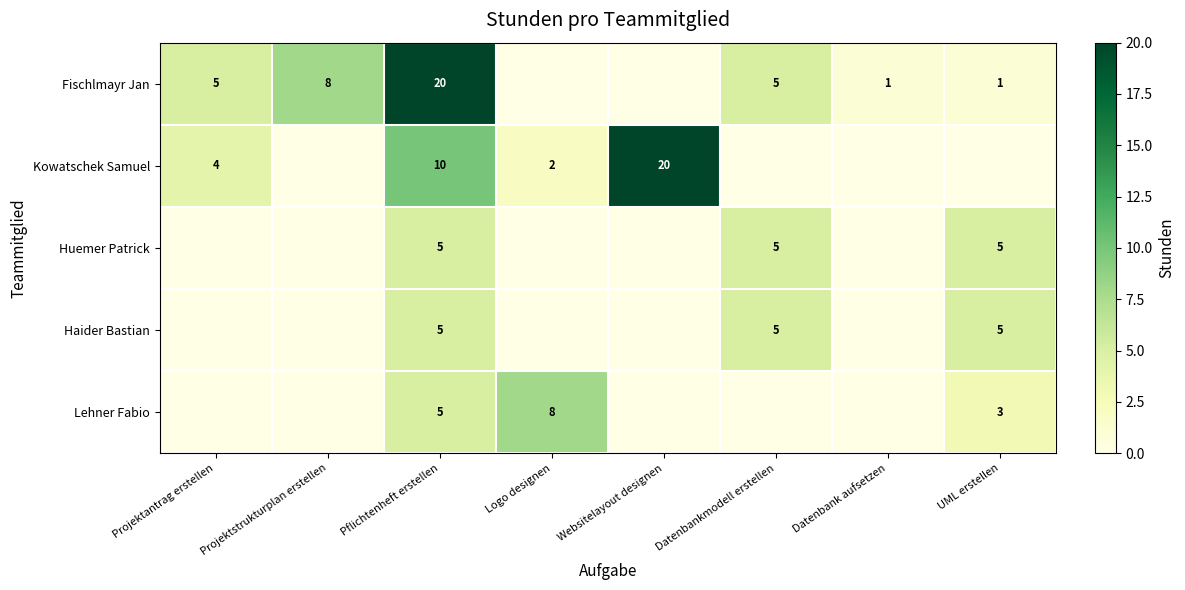

At which category is the sum across all series the highest?

Pflichtenheft erstellen